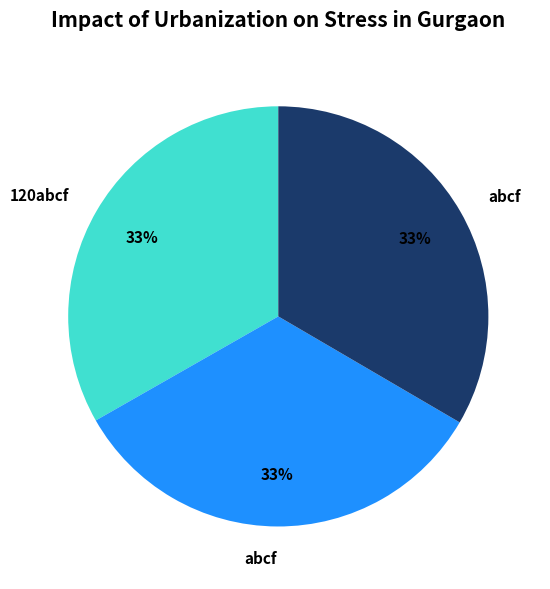

To the nearest percent, what is the average slice percentage?

33%